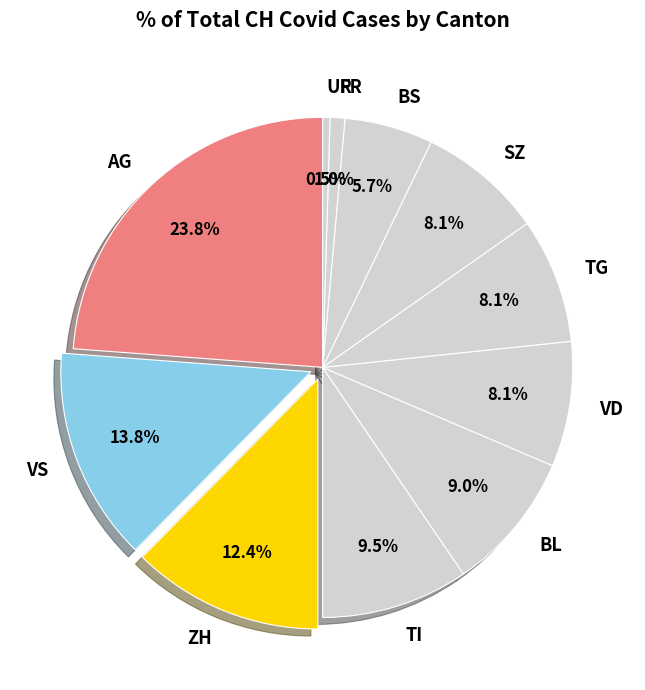

To the nearest percent, what is the average slice percentage?

9%